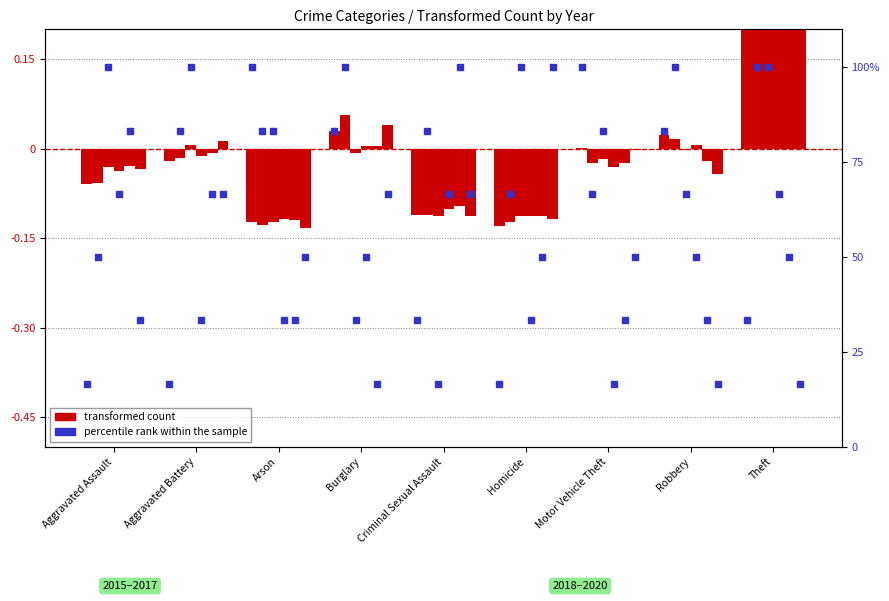

What is the change in value from Criminal Sexual Assault to Motor Vehicle Theft?

+66.7